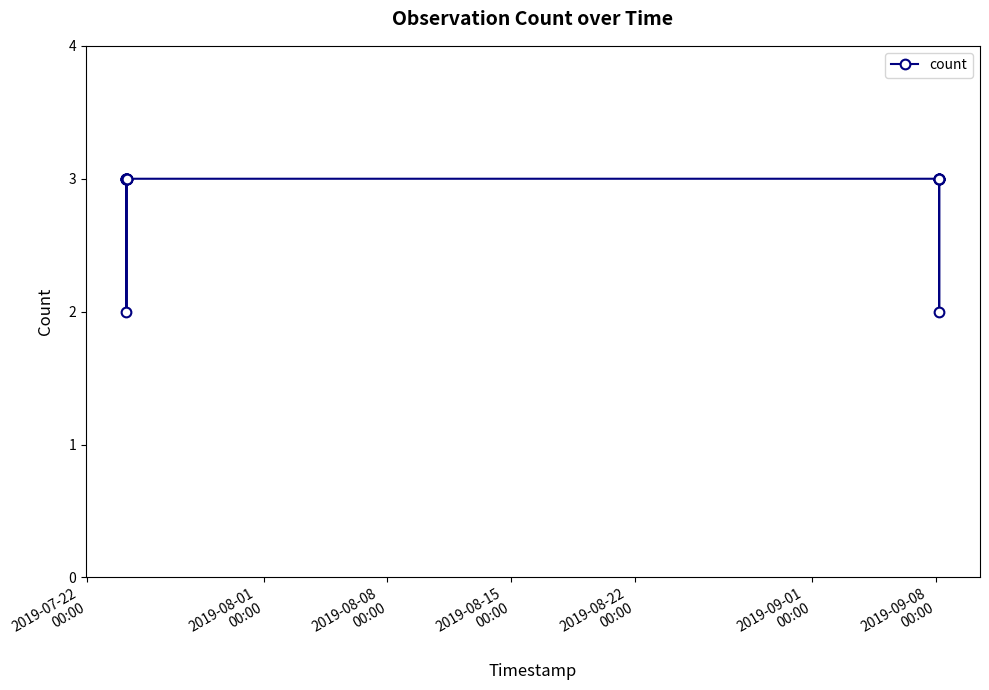

What is the difference between the maximum and minimum values?

1